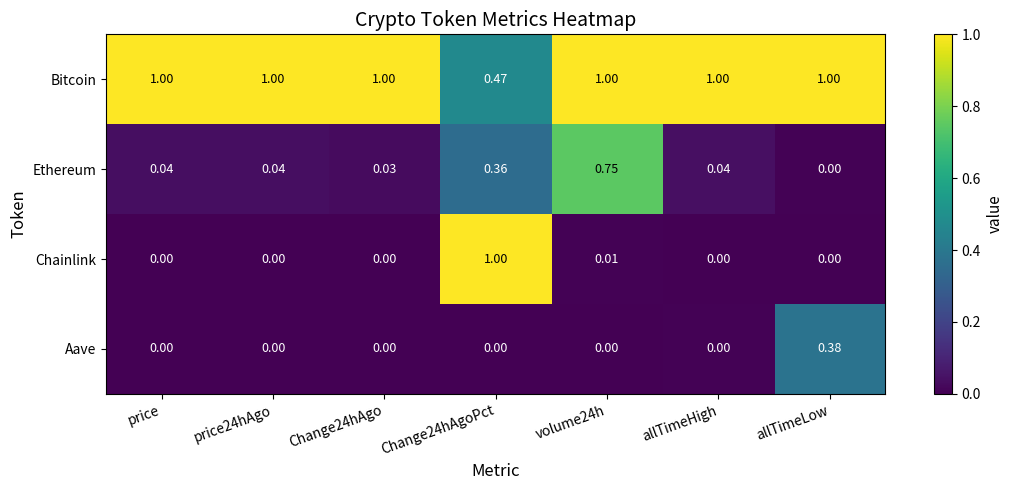

Which series has the largest range (max minus min)?

Chainlink